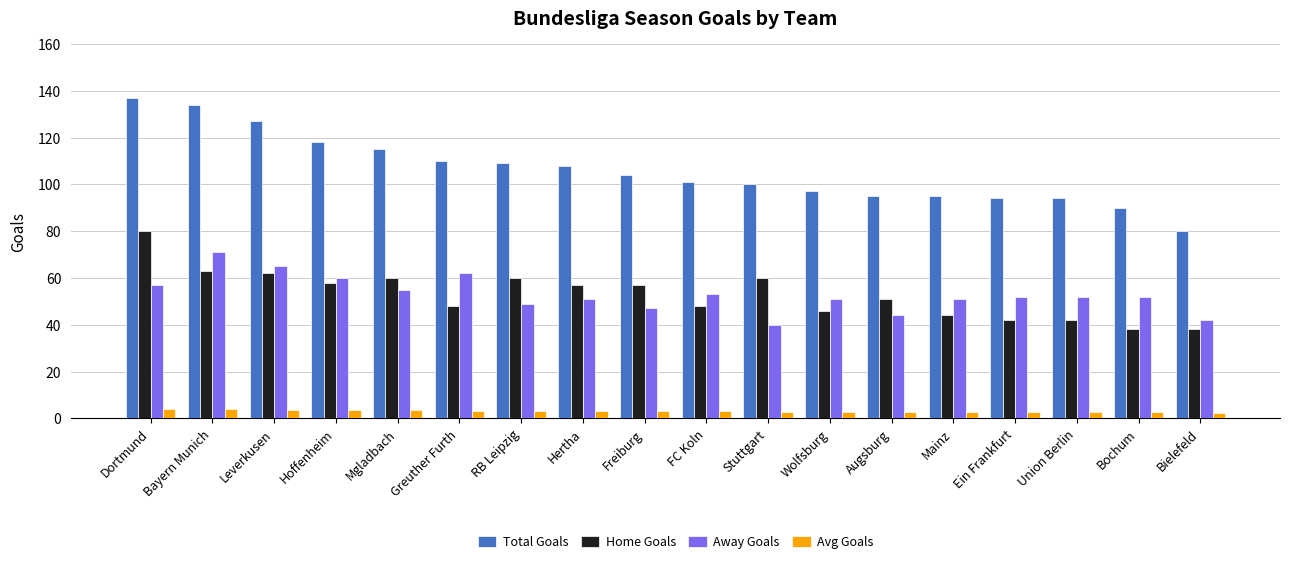

What is the label of the 12th bar from the right?

RB Leipzig